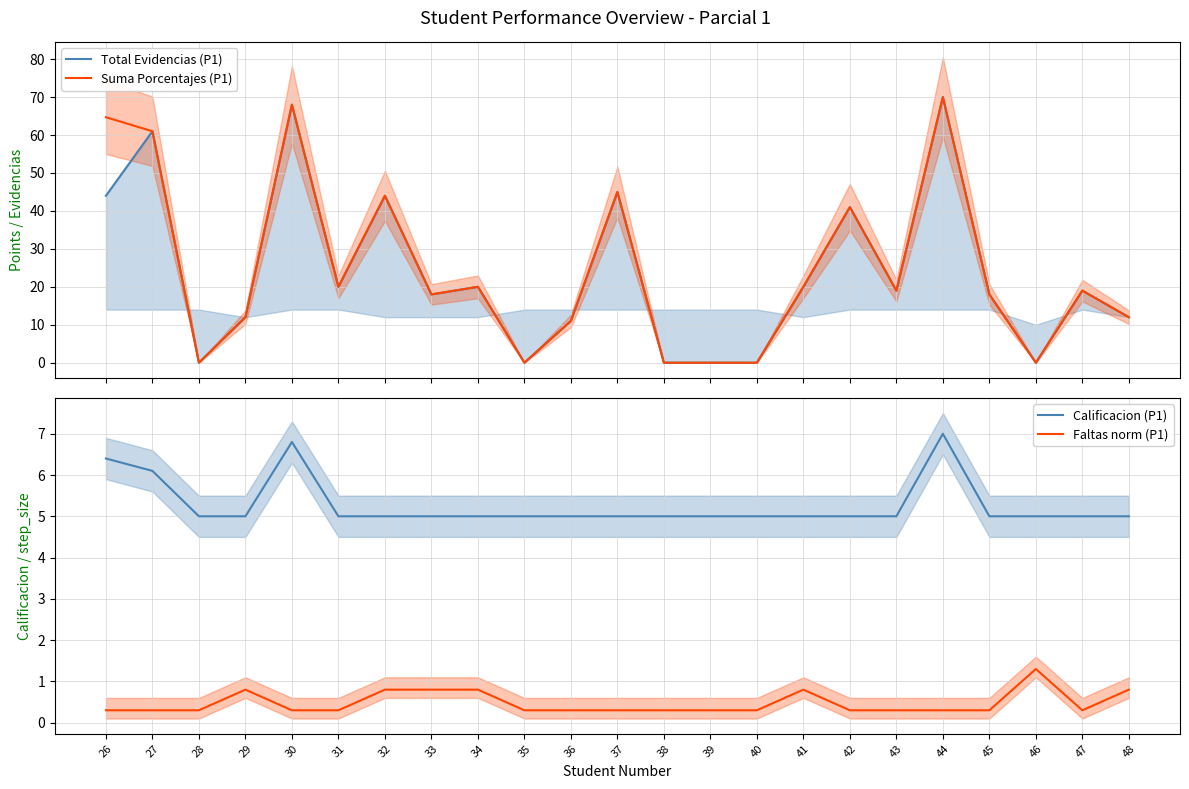

Is it true that Calificacion (P1) equals 5.0 at 48?

True